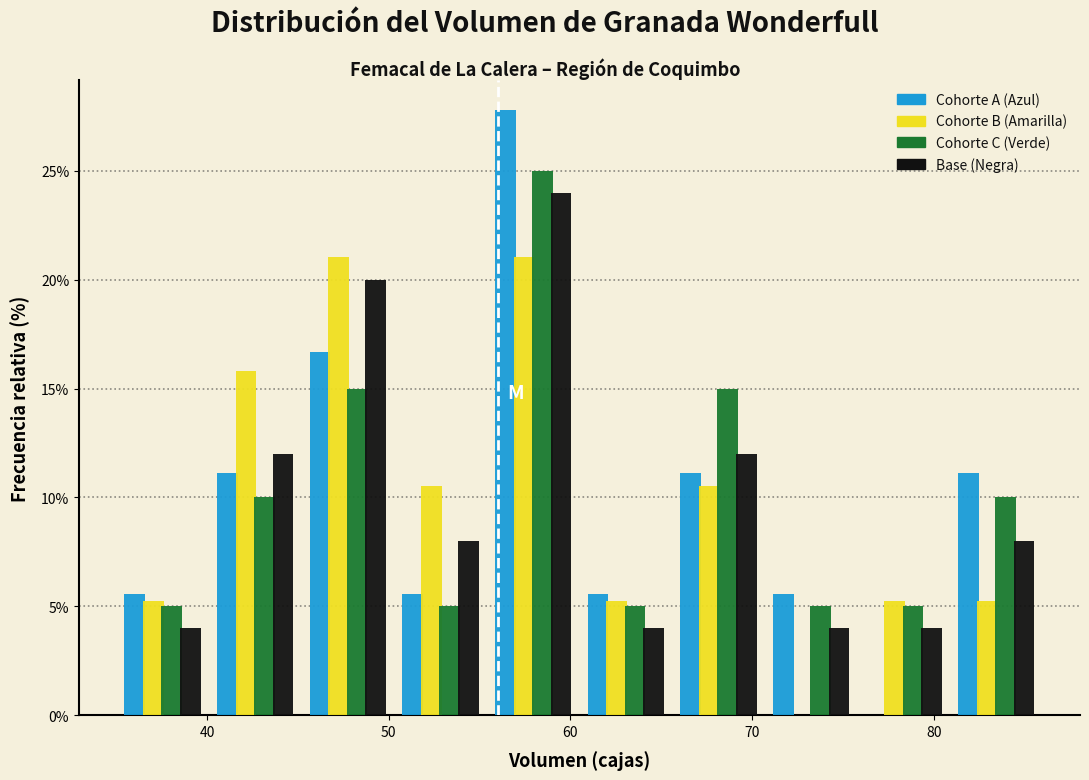

Reading left to right, transcribe this chart: for each range on the x-axis, give the height of each series' bar. Neither the bar edges nor the heights are printed on the chart, so give them approximately, as read against the axes.

35.0 to 40.1: Cohorte A (Azul)=5.5	Cohorte B (Amarilla)=5.5	Cohorte C (Verde)=5.0	Base (Negra)=4.0
40.1 to 45.2: Cohorte A (Azul)=11.0	Cohorte B (Amarilla)=16.0	Cohorte C (Verde)=10.0	Base (Negra)=12.0
45.2 to 50.3: Cohorte A (Azul)=16.5	Cohorte B (Amarilla)=21.0	Cohorte C (Verde)=15.0	Base (Negra)=20.0
50.3 to 55.4: Cohorte A (Azul)=5.5	Cohorte B (Amarilla)=10.5	Cohorte C (Verde)=5.0	Base (Negra)=8.0
55.4 to 60.5: Cohorte A (Azul)=28.0	Cohorte B (Amarilla)=21.0	Cohorte C (Verde)=25.0	Base (Negra)=24.0
60.5 to 65.6: Cohorte A (Azul)=5.5	Cohorte B (Amarilla)=5.5	Cohorte C (Verde)=5.0	Base (Negra)=4.0
65.6 to 70.7: Cohorte A (Azul)=11.0	Cohorte B (Amarilla)=10.5	Cohorte C (Verde)=15.0	Base (Negra)=12.0
70.7 to 75.8: Cohorte A (Azul)=5.5	Cohorte B (Amarilla)=0	Cohorte C (Verde)=5.0	Base (Negra)=4.0
75.8 to 80.9: Cohorte A (Azul)=0	Cohorte B (Amarilla)=5.5	Cohorte C (Verde)=5.0	Base (Negra)=4.0
80.9 to 86.0: Cohorte A (Azul)=11.0	Cohorte B (Amarilla)=5.5	Cohorte C (Verde)=10.0	Base (Negra)=8.0